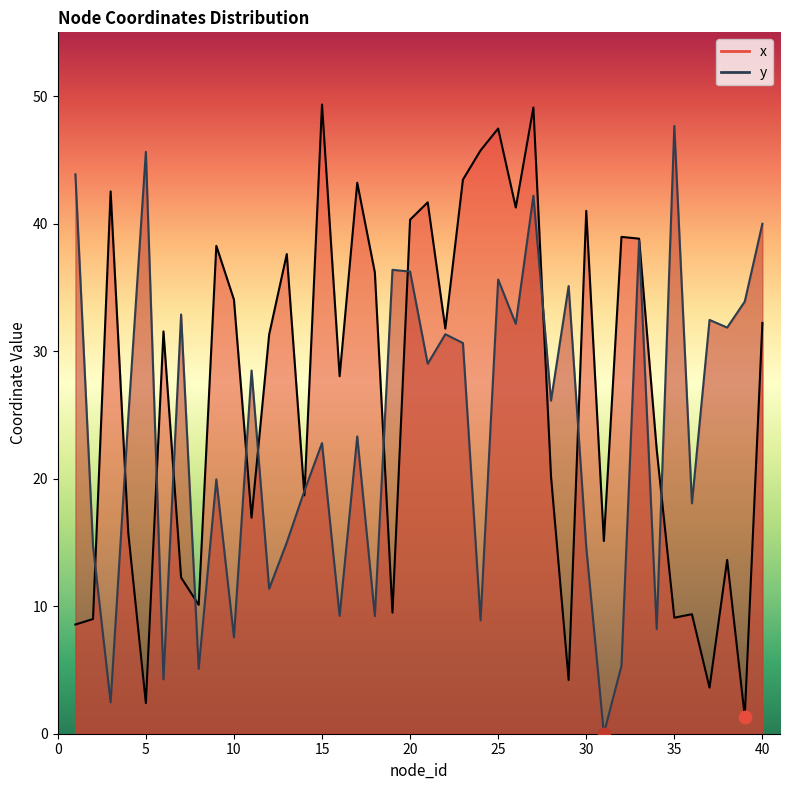

What is the total value across all series at 25?

83.1